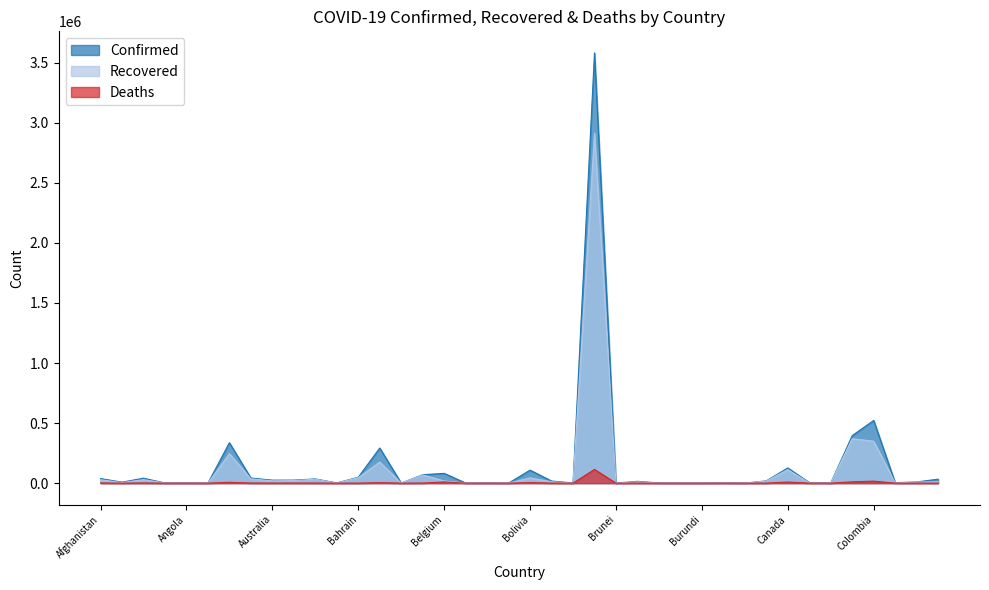

Reading right to left, what are all the values shown in this chart?

Confirmed: Costa Rica=33084	Congo (Kinshasa)=9811	Congo (Brazzaville)=3850	Colombia=522138	Chile=395708	Chad=982	Central African Republic=4679	Canada=126560	Cameroon=18762	Cambodia=273	Cabo Verde=3455	Burundi=429	Burma=441	Burkina Faso=1297	Bulgaria=15131	Brunei=143	Brazil=3582362	Botswana=1308	Bosnia and Herzegovina=17715	Bolivia=108427	Bhutan=155	Benin=2115	Belize=668	Belgium=81468	Belarus=70285	Barbados=158	Bangladesh=292625	Bahrain=49038	Bahamas=1765	Azerbaijan=35105	Austria=25062	Australia=24812	Armenia=42616	Argentina=336802	Antigua and Barbuda=94	Angola=2134	Andorra=1045	Algeria=41068	Albania=8275	Afghanistan=37999
Recovered: Costa Rica=10372	Congo (Kinshasa)=8920	Congo (Brazzaville)=1625	Colombia=348940	Chile=369730	Chad=869	Central African Republic=1755	Canada=112621	Cameroon=16540	Cambodia=263	Cabo Verde=2538	Burundi=336	Burma=338	Burkina Faso=1034	Bulgaria=10282	Brunei=139	Brazil=2913966	Botswana=136	Bosnia and Herzegovina=11329	Bolivia=43887	Bhutan=112	Benin=1705	Belize=44	Belgium=18204	Belarus=68577	Barbados=126	Bangladesh=175567	Bahrain=45589	Bahamas=227	Azerbaijan=32842	Austria=21406	Australia=19231	Armenia=35907	Argentina=245781	Antigua and Barbuda=89	Angola=814	Andorra=875	Algeria=28874	Albania=4184	Afghanistan=28180
Deaths: Costa Rica=348	Congo (Kinshasa)=251	Congo (Brazzaville)=77	Colombia=16568	Chile=10792	Chad=76	Central African Republic=61	Canada=9117	Cameroon=408	Cambodia=0	Cabo Verde=37	Burundi=1	Burma=6	Burkina Faso=55	Bulgaria=539	Brunei=3	Brazil=114250	Botswana=3	Bosnia and Herzegovina=532	Bolivia=4442	Bhutan=0	Benin=39	Belize=6	Belgium=9988	Belarus=637	Barbados=7	Bangladesh=3907	Bahrain=183	Bahamas=29	Azerbaijan=515	Austria=732	Australia=502	Armenia=850	Argentina=6848	Antigua and Barbuda=3	Angola=94	Andorra=53	Algeria=1424	Albania=245	Afghanistan=1387